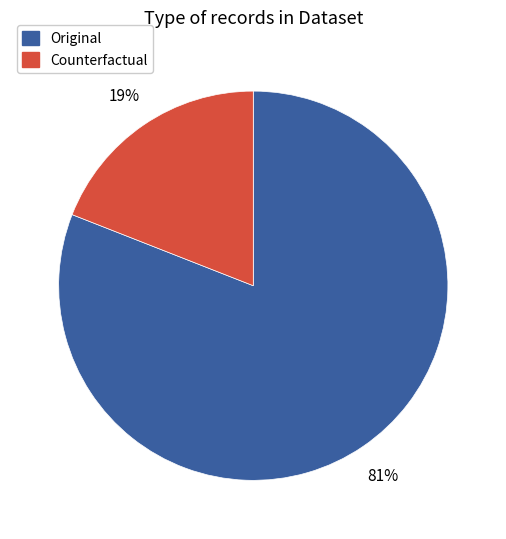

Which has a higher value, Counterfactual or Original?

Original